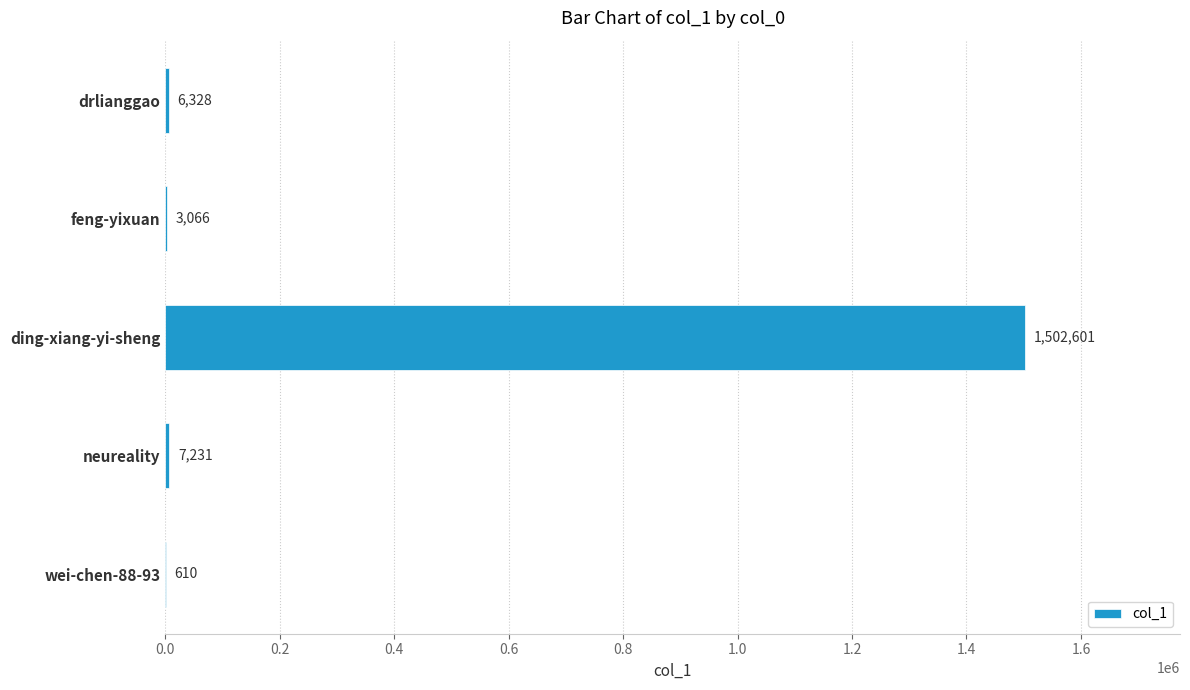

The value at neureality is 7231. True or false?

True